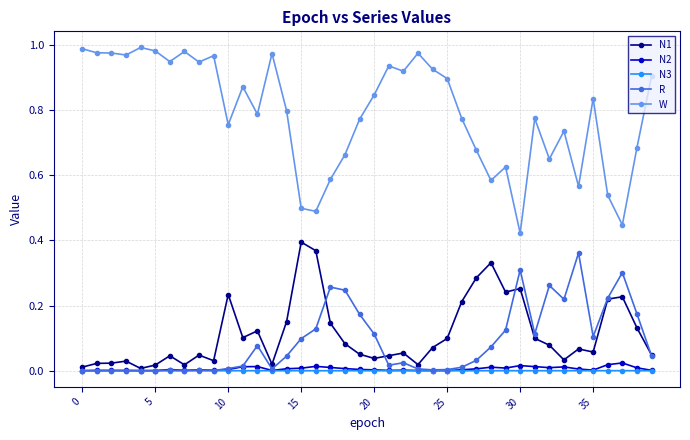

Which series has the largest total across all categories?

W